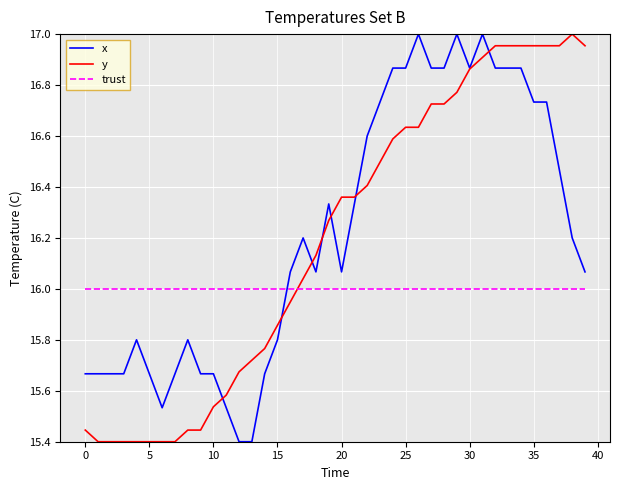

True or false: trust and x cross at least once.

True